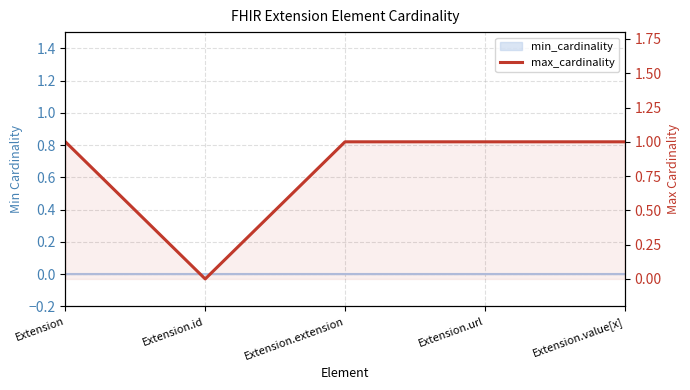

List the labels in order of value, largest first.

Extension, Extension.extension, Extension.url, Extension.value[x], Extension.id